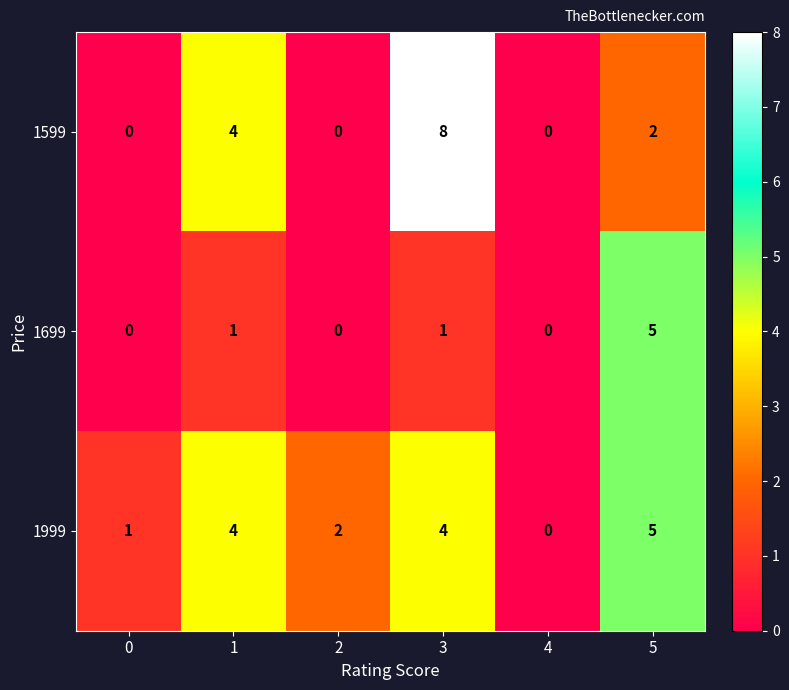

Rank the series by their average value, from lowest to highest.

1699, 1599, 1999